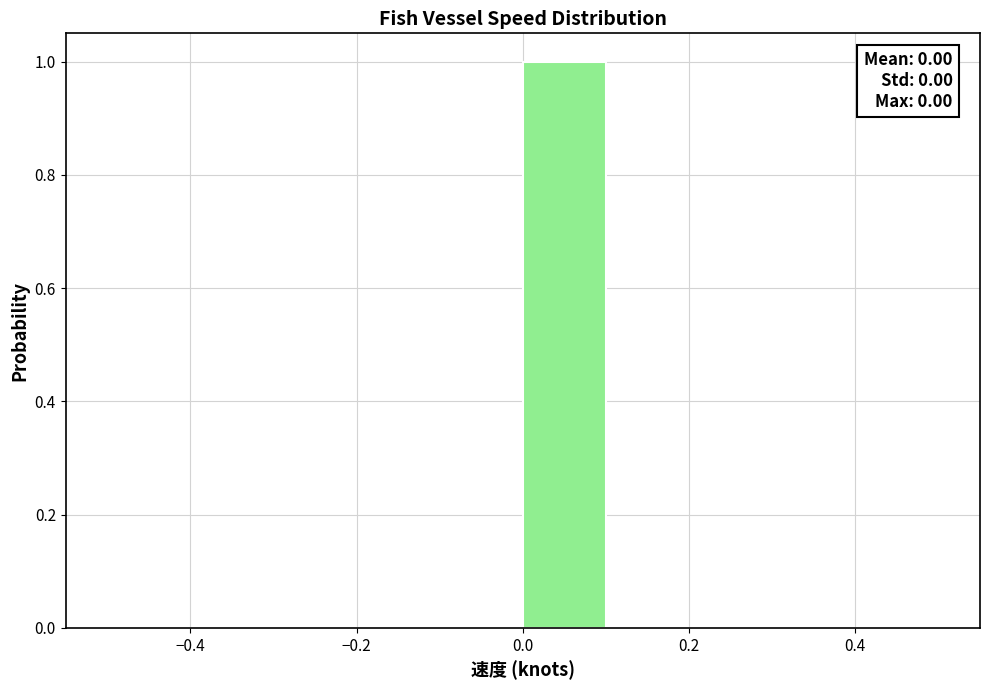

Which range on the x-axis has the tallest bar?

0.0 to 0.1